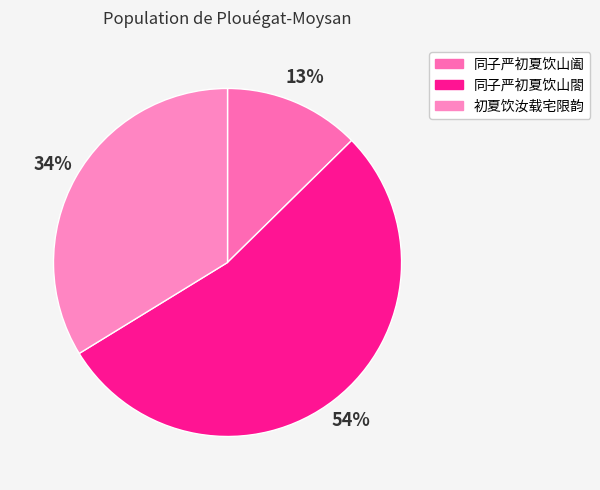

What is the smallest slice in the pie chart?

同子严初夏饮山阖